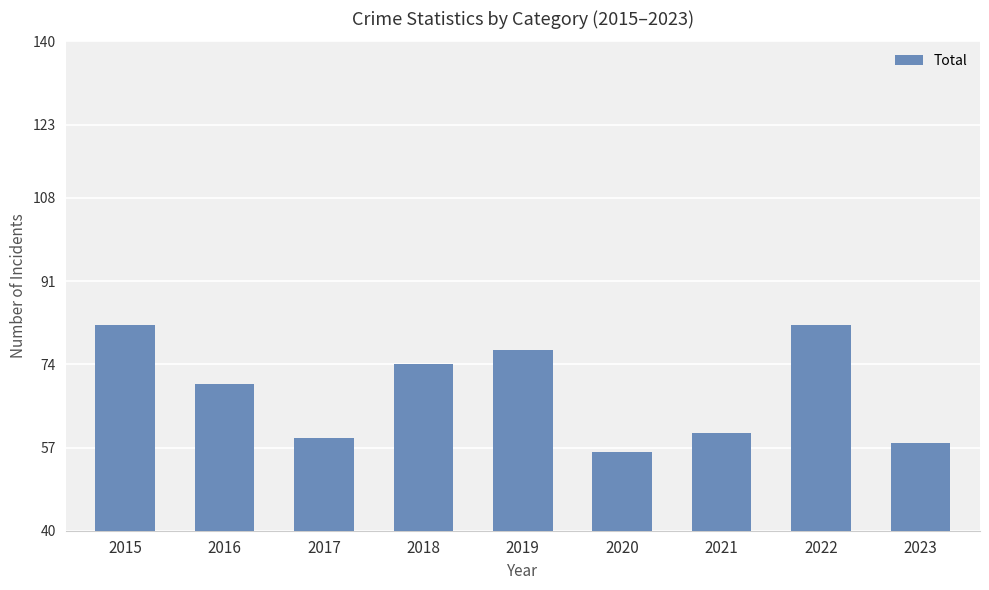

Reading left to right, what are all the values shown in this chart?

82	70	59	74	77	56	60	82	58